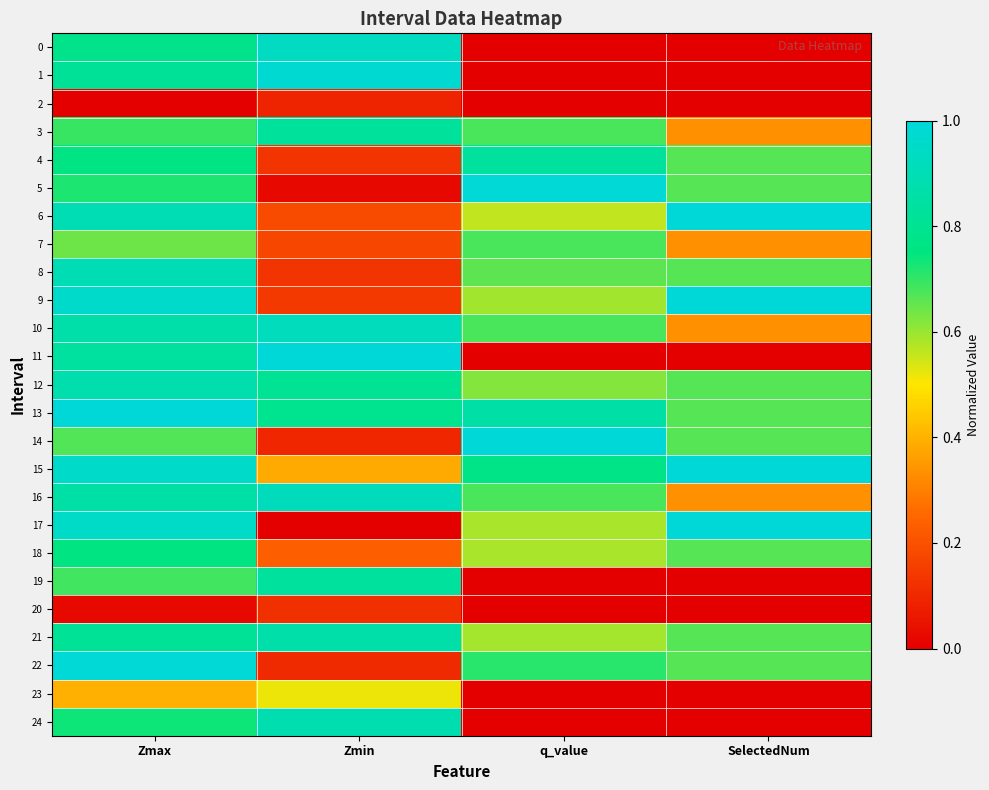

Reading right to left, transcribe all the data shown in this chart.

0: SelectedNum=0.0	q_value=0.0	Zmin=0.9	Zmax=0.8
1: SelectedNum=0.0	q_value=0.0	Zmin=1.0	Zmax=0.8
2: SelectedNum=0.0	q_value=0.0	Zmin=0.1	Zmax=0.0
3: SelectedNum=0.3	q_value=0.7	Zmin=0.8	Zmax=0.7
4: SelectedNum=0.7	q_value=0.8	Zmin=0.1	Zmax=0.8
5: SelectedNum=0.7	q_value=1.0	Zmin=0.0	Zmax=0.7
6: SelectedNum=1.0	q_value=0.6	Zmin=0.2	Zmax=0.9
7: SelectedNum=0.3	q_value=0.7	Zmin=0.2	Zmax=0.6
8: SelectedNum=0.7	q_value=0.7	Zmin=0.1	Zmax=0.9
9: SelectedNum=1.0	q_value=0.6	Zmin=0.1	Zmax=1.0
10: SelectedNum=0.3	q_value=0.7	Zmin=0.9	Zmax=0.9
11: SelectedNum=0.0	q_value=0.0	Zmin=1.0	Zmax=0.8
12: SelectedNum=0.7	q_value=0.6	Zmin=0.8	Zmax=0.9
13: SelectedNum=0.7	q_value=0.9	Zmin=0.8	Zmax=1.0
14: SelectedNum=0.7	q_value=1.0	Zmin=0.1	Zmax=0.7
15: SelectedNum=1.0	q_value=0.8	Zmin=0.4	Zmax=1.0
16: SelectedNum=0.3	q_value=0.7	Zmin=0.9	Zmax=0.9
17: SelectedNum=1.0	q_value=0.6	Zmin=0.0	Zmax=1.0
18: SelectedNum=0.7	q_value=0.6	Zmin=0.2	Zmax=0.8
19: SelectedNum=0.0	q_value=0.0	Zmin=0.8	Zmax=0.7
20: SelectedNum=0.0	q_value=0.0	Zmin=0.1	Zmax=0.0
21: SelectedNum=0.7	q_value=0.6	Zmin=0.9	Zmax=0.8
22: SelectedNum=0.7	q_value=0.7	Zmin=0.1	Zmax=1.0
23: SelectedNum=0.0	q_value=0.0	Zmin=0.5	Zmax=0.4
24: SelectedNum=0.0	q_value=0.0	Zmin=0.9	Zmax=0.7